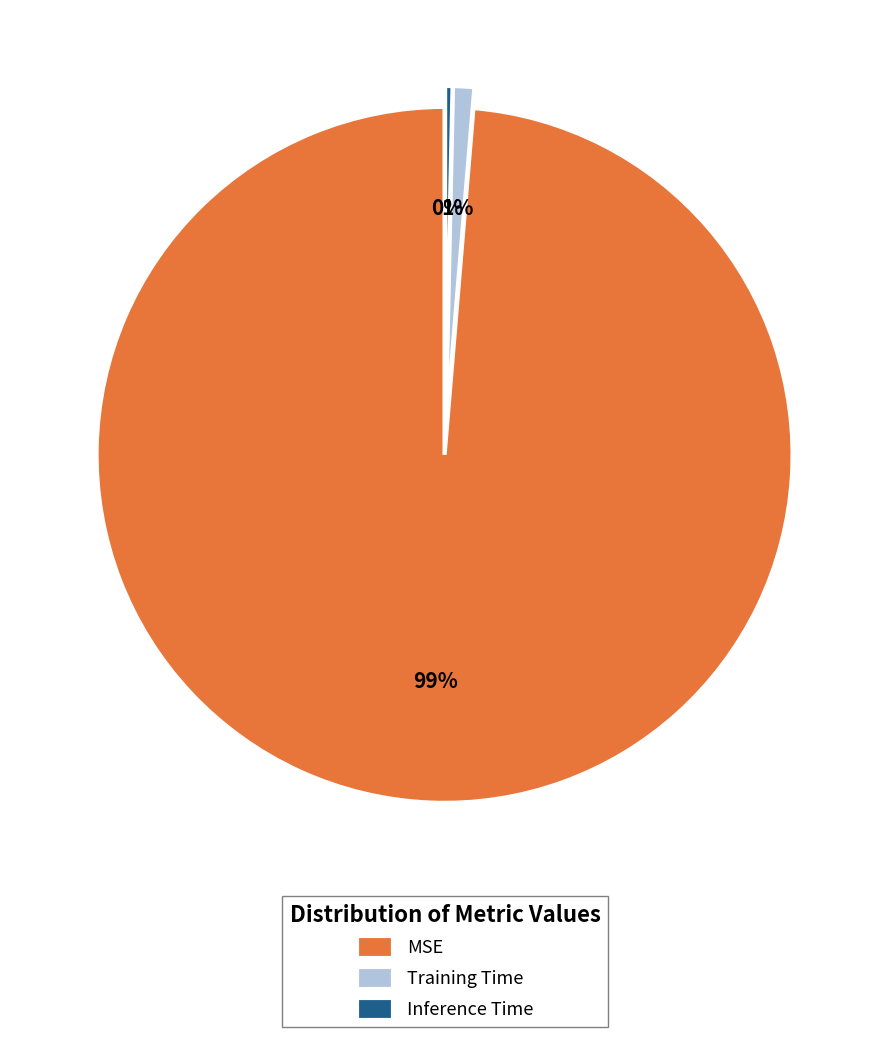

Rank the categories by value from highest to lowest.

MSE, Training Time, Inference Time